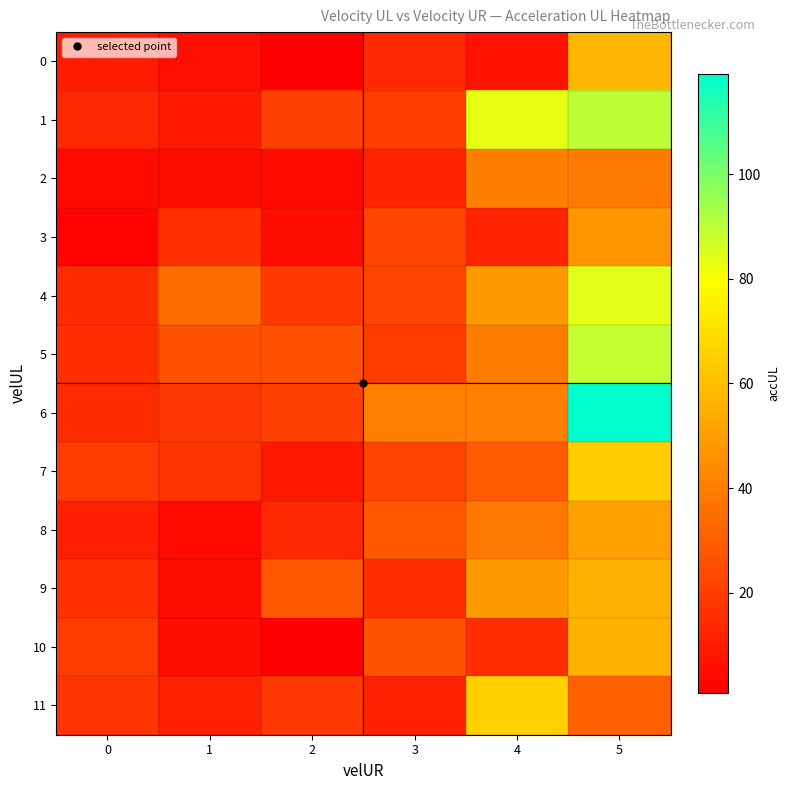

Reading left to right, transcribe all the data shown in this chart.

0: 0=9.3	1=5.6	2=0.9	3=13.5	4=6.7	5=57.5
1: 0=13.3	1=8.8	2=20.4	3=19.7	4=83.3	5=89.7
2: 0=4.3	1=5.0	2=4.5	3=12.4	4=39.8	5=39.1
3: 0=2.2	1=15.7	2=5.1	3=22.4	4=12.4	5=47.5
4: 0=14.7	1=34.4	2=18.6	3=22.1	4=48.2	5=84.0
5: 0=15.5	1=26.1	2=25.9	3=20.2	4=39.5	5=88.7
6: 0=14.6	1=18.2	2=21.1	3=40.5	4=40.5	5=119.1
7: 0=19.8	1=16.8	2=8.7	3=21.7	4=29.3	5=63.8
8: 0=10.4	1=4.2	2=13.8	3=28.0	4=38.4	5=50.4
9: 0=16.6	1=4.9	2=28.6	3=15.3	4=48.6	5=55.5
10: 0=19.7	1=5.4	2=1.1	3=26.4	4=15.3	5=56.1
11: 0=17.3	1=11.1	2=18.4	3=11.2	4=65.0	5=30.6